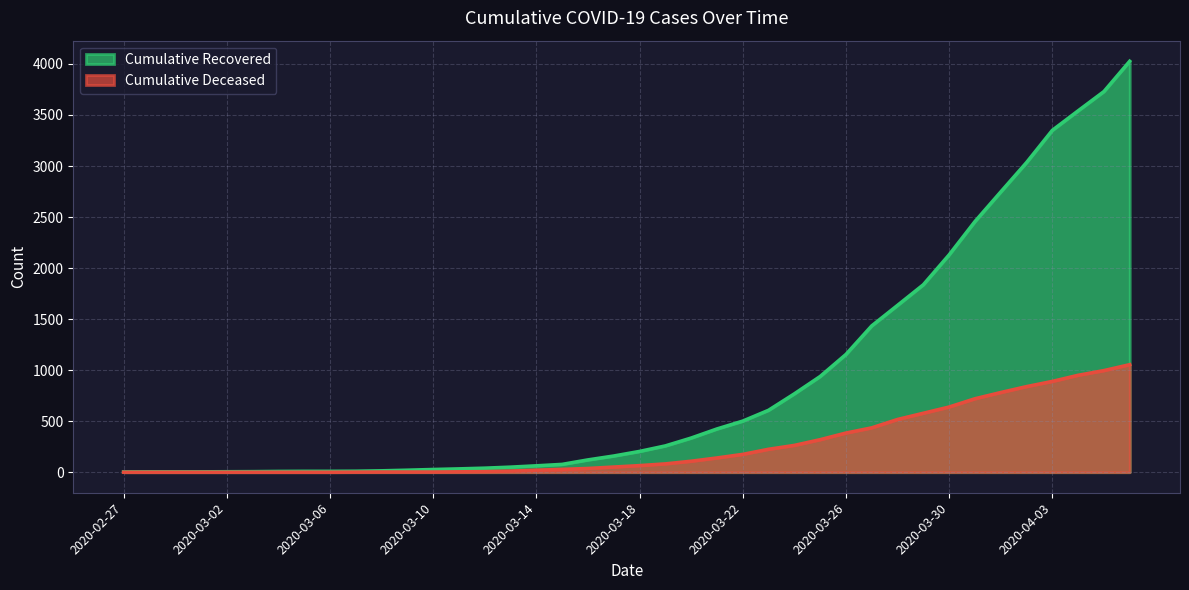

Which series has the largest range (max minus min)?

cumulative_recovered